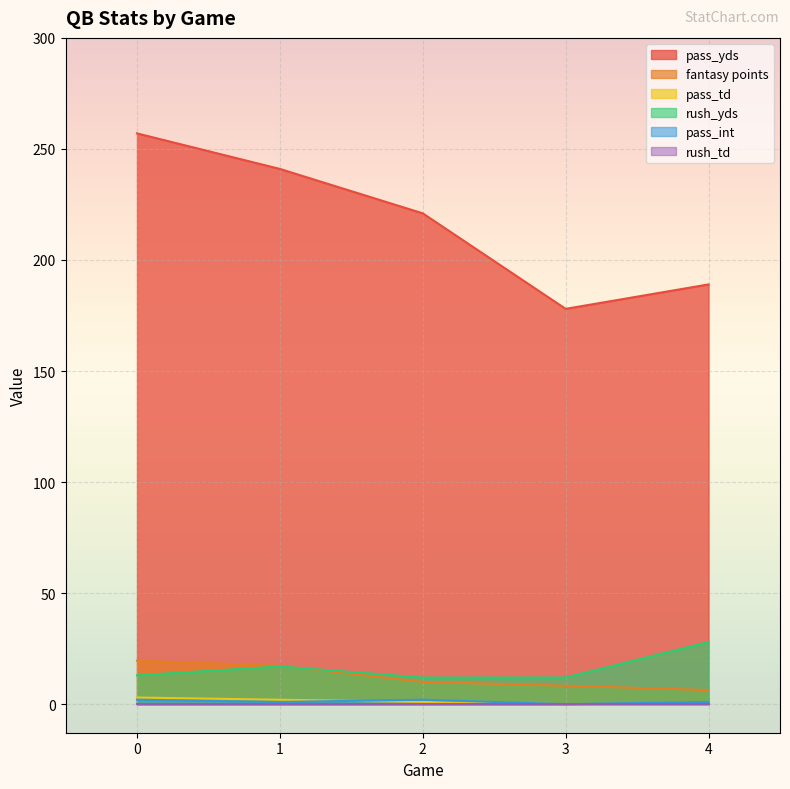

True or false: fantasy points and pass_int cross at least once.

False